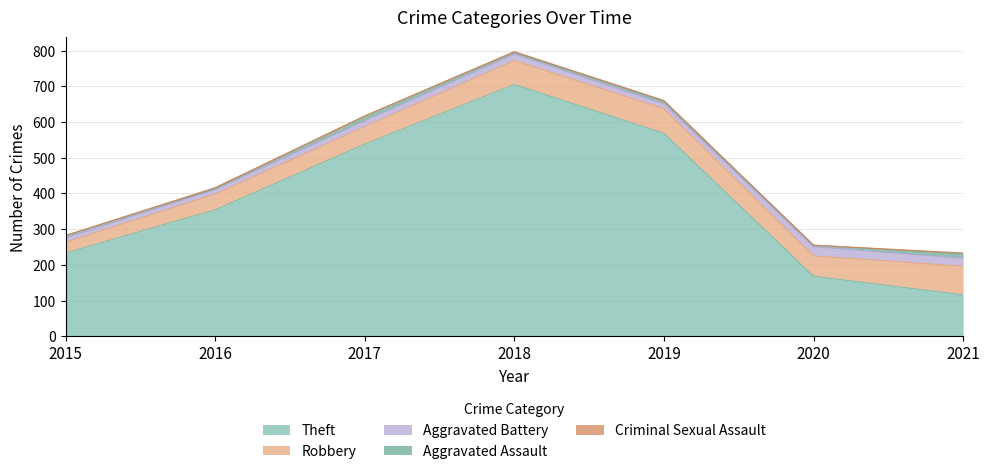

At which category does Criminal Sexual Assault reach its first local peak?

2016